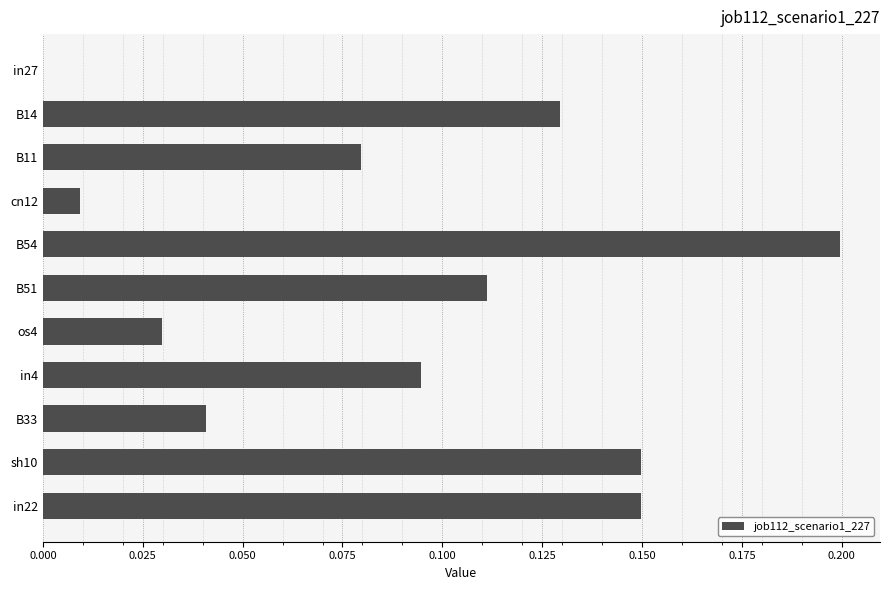

Which category has the highest value across all series?

B54